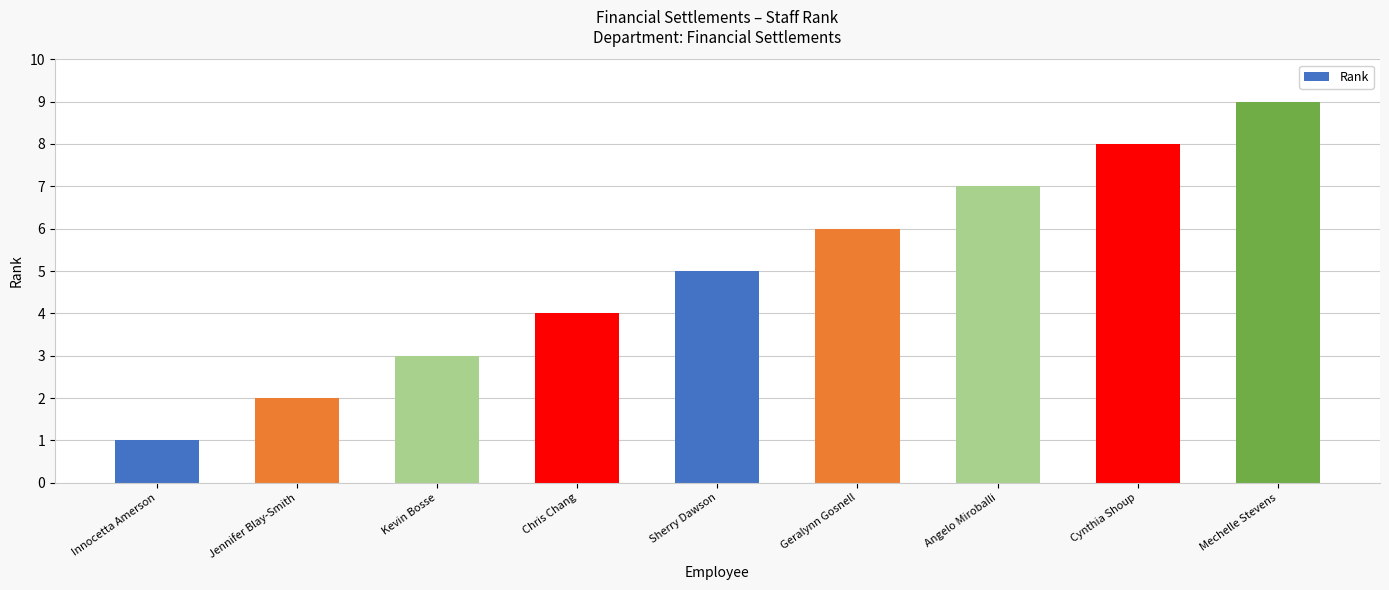

Reading left to right, list all the values displayed in this chart.

Innocetta Amerson=1	Jennifer Blay-Smith=2	Kevin Bosse=3	Chris Chang=4	Sherry Dawson=5	Geralynn Gosnell=6	Angelo Miroballi=7	Cynthia Shoup=8	Mechelle Stevens=9